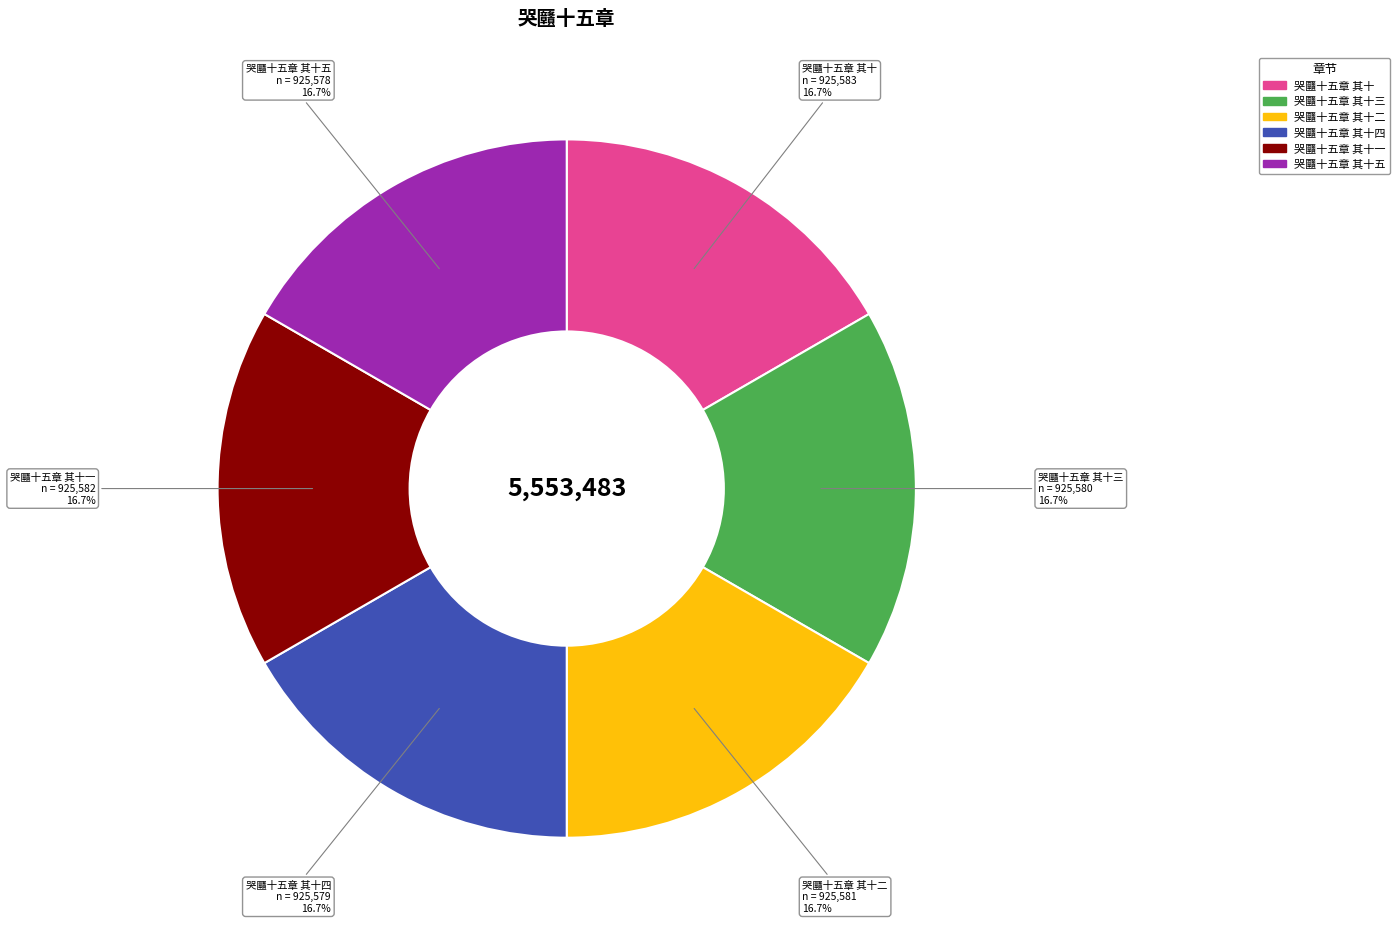

Does 哭㔶十五章 其十四 represent more than half of the total?

No